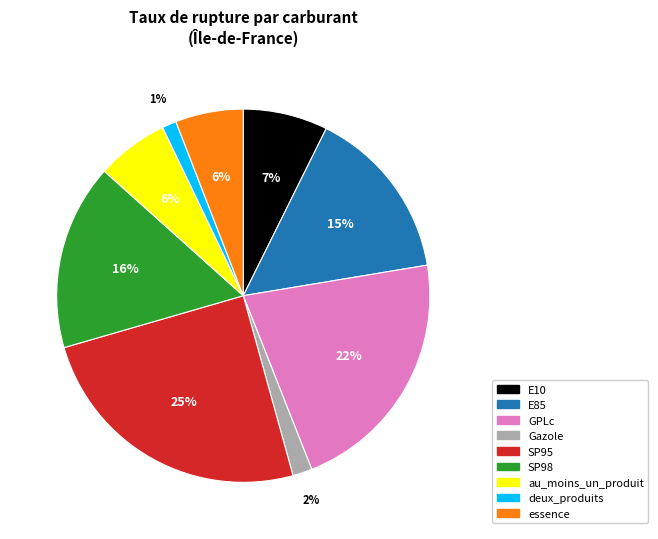

To the nearest percent, what is the difference between the largest and smallest slice percentages?

24%